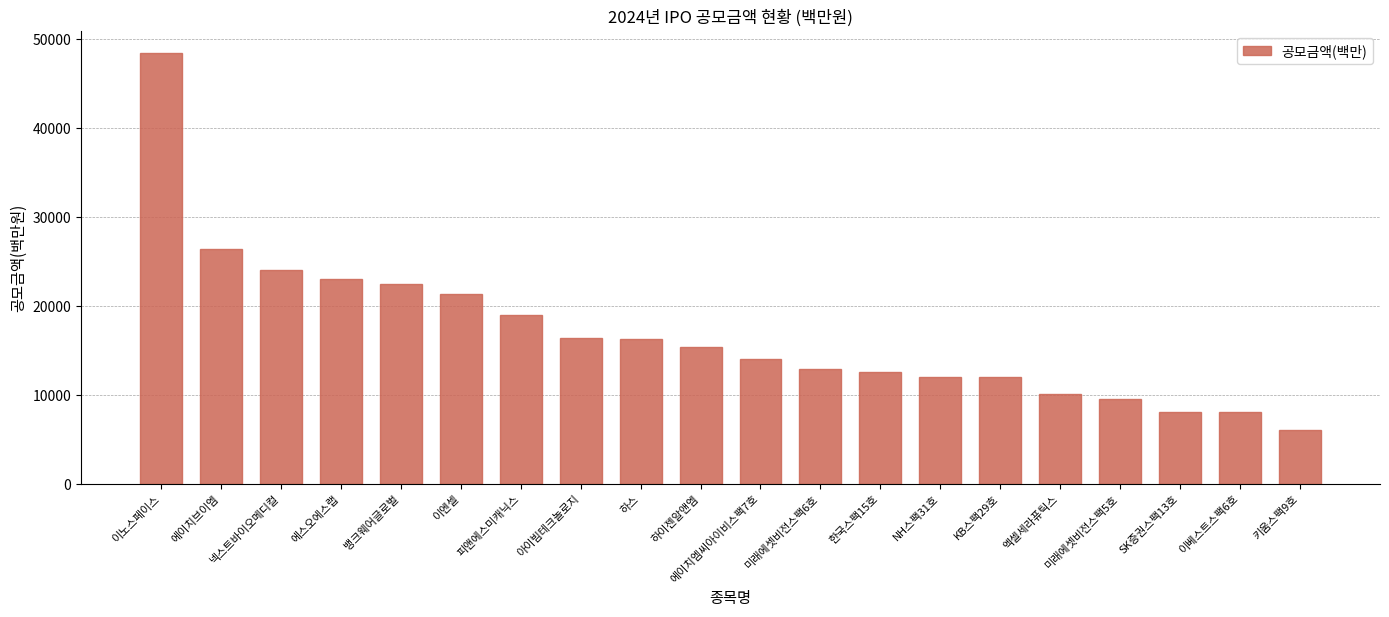

True or false: the data shows 23000 at 에스오에스랩.

True